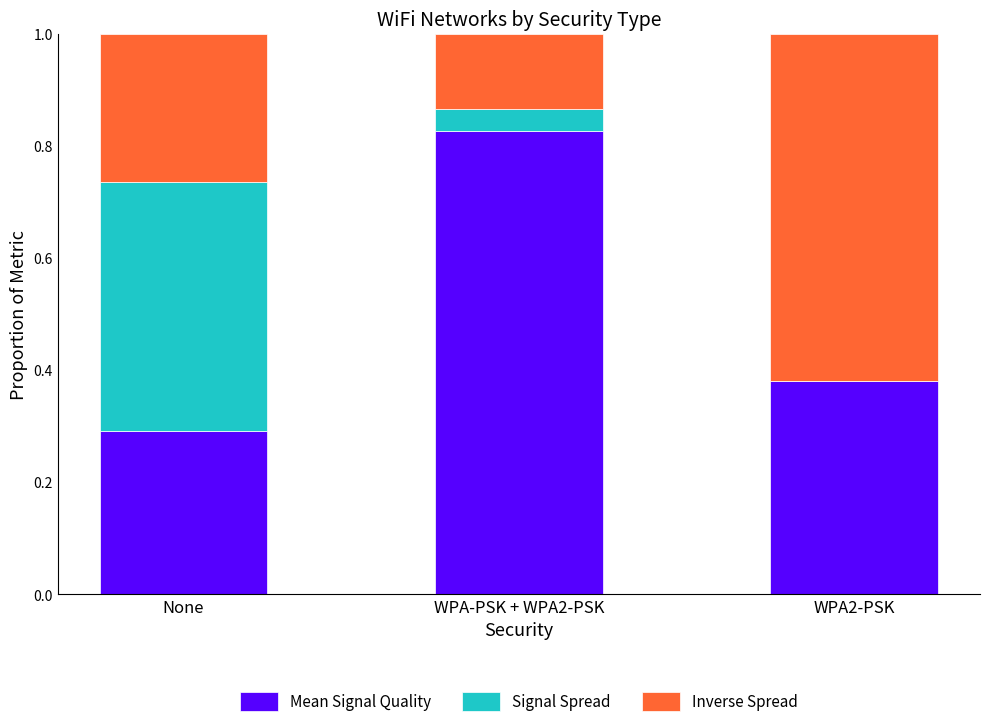

Are the bars horizontal?

No